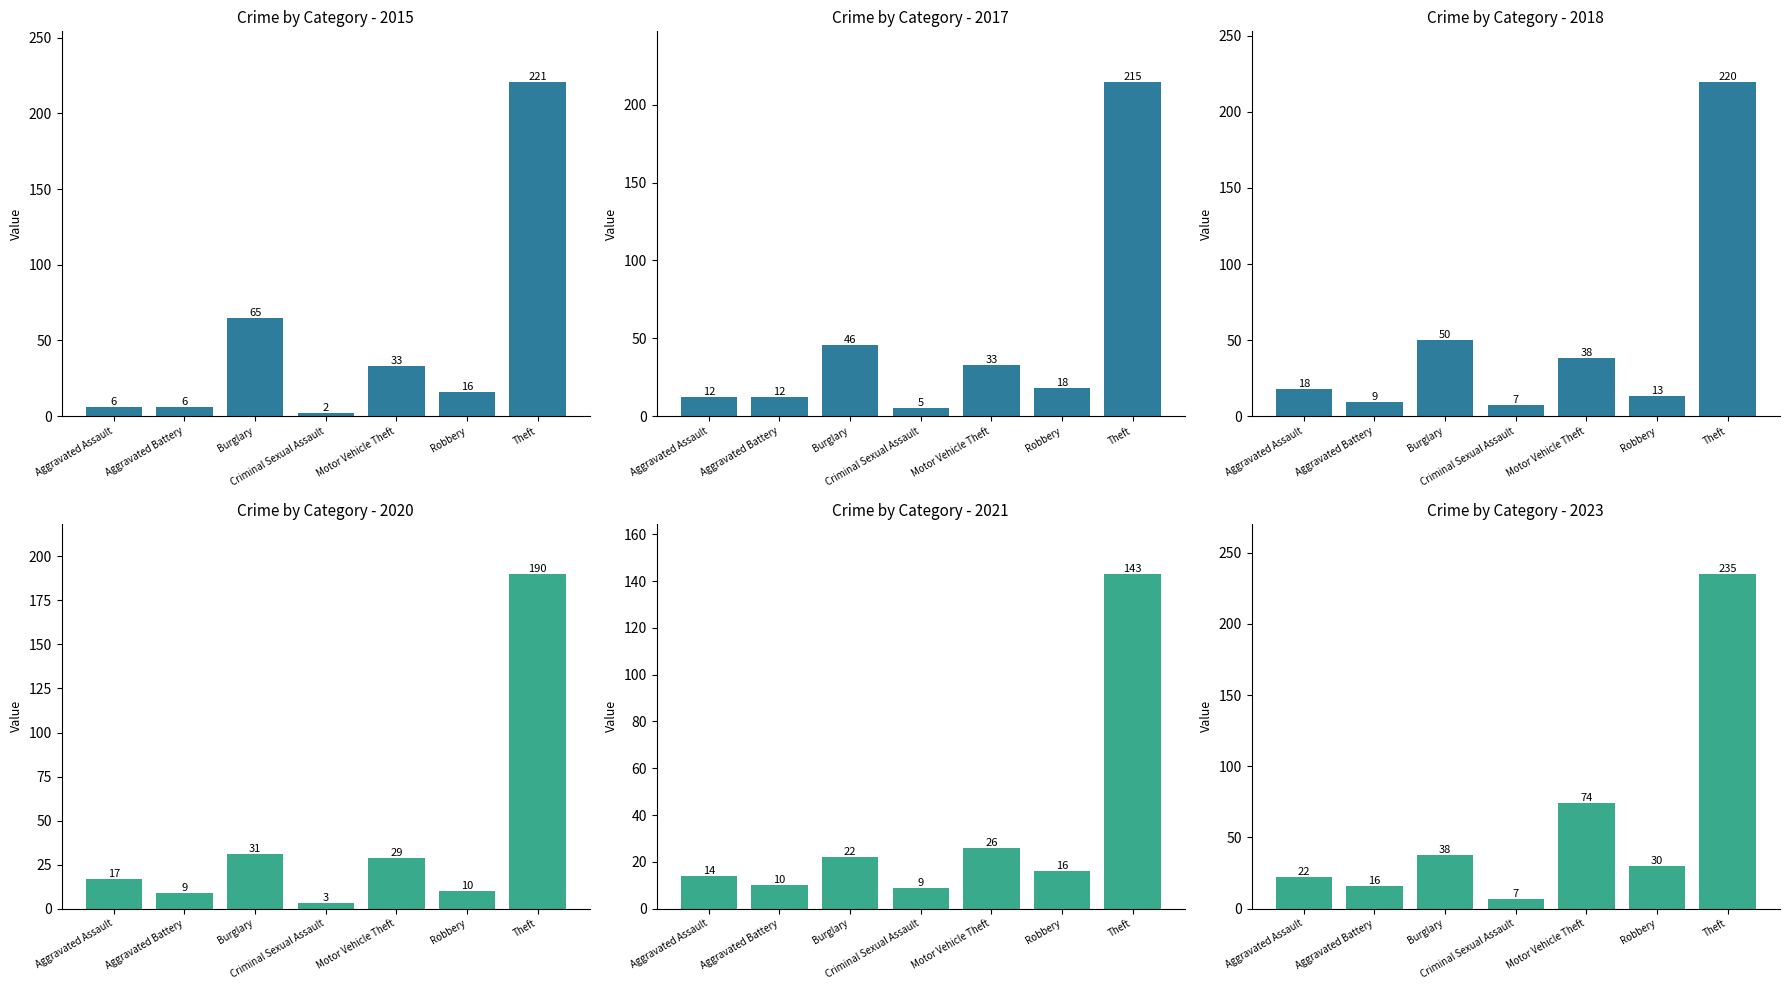

Which category has the highest value across all series?

Theft